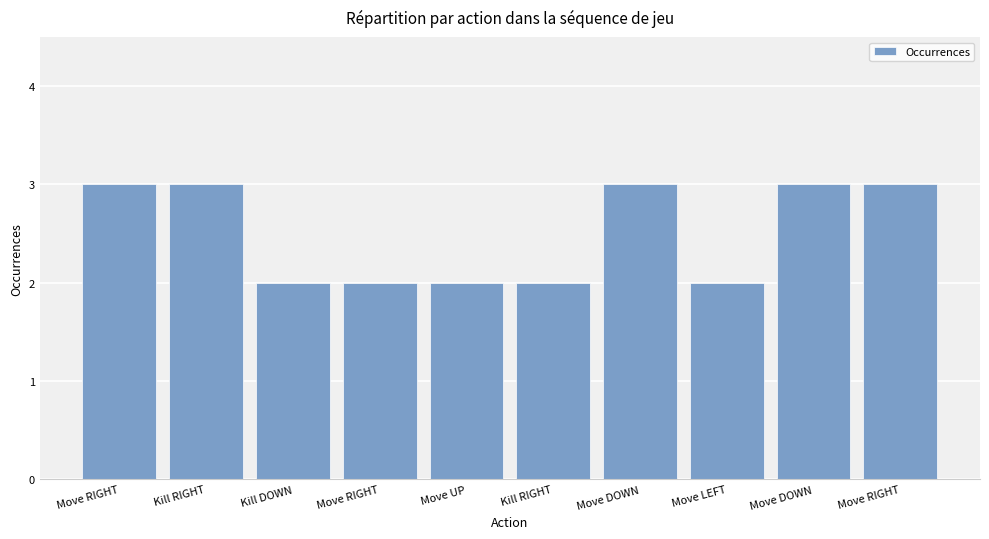

How many data points does each series have?

10